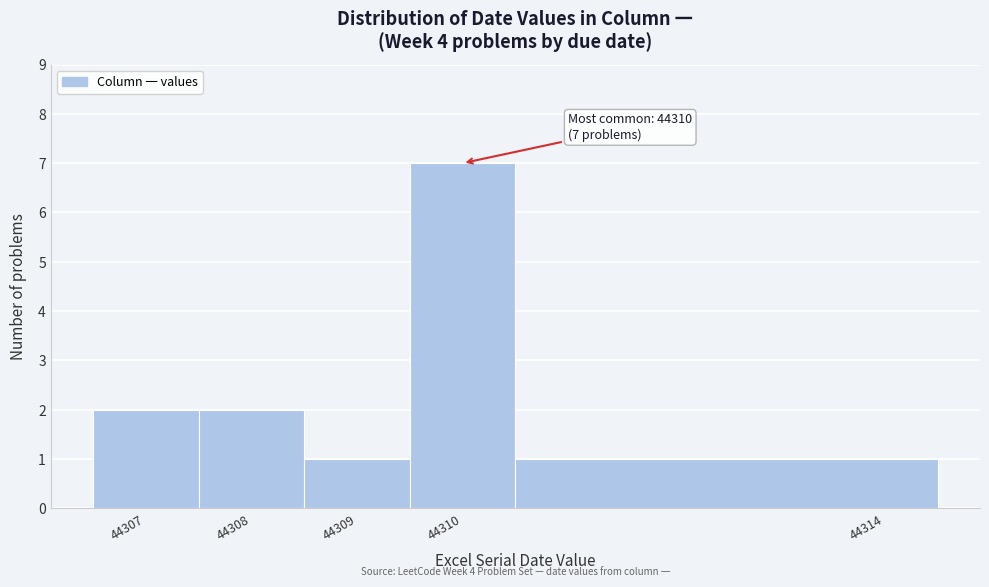

Over which range of the x-axis is the bar tallest?

44309.5 to 44310.5